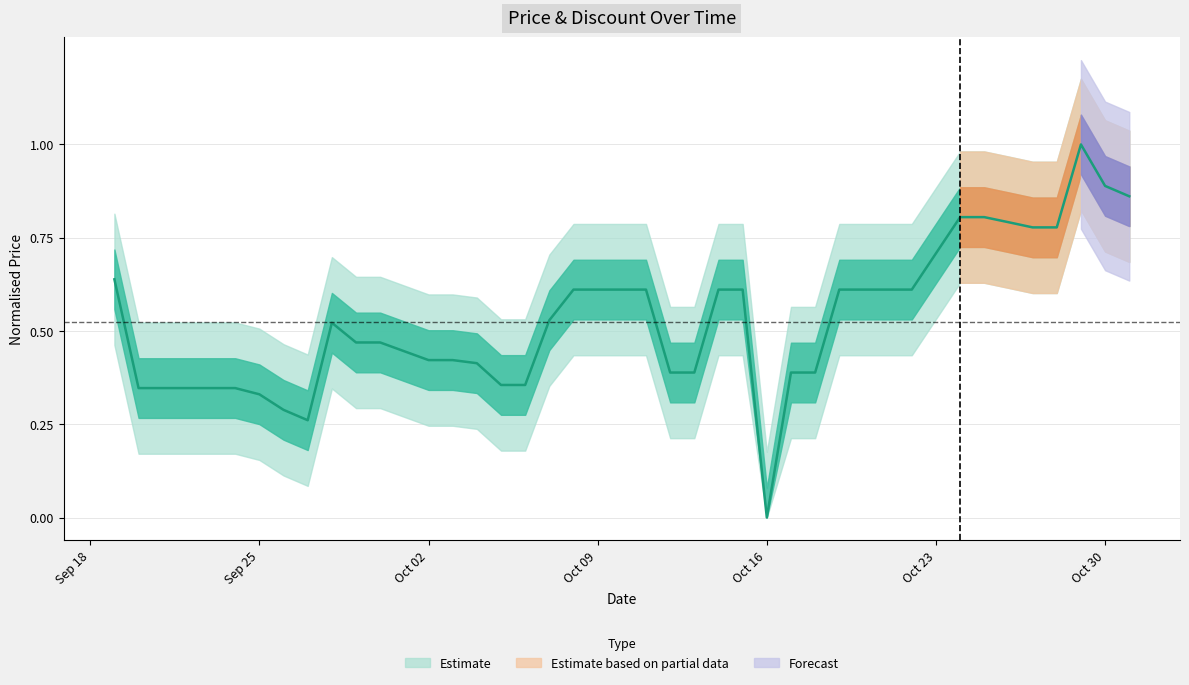

How many values are between 0 and 1?

40